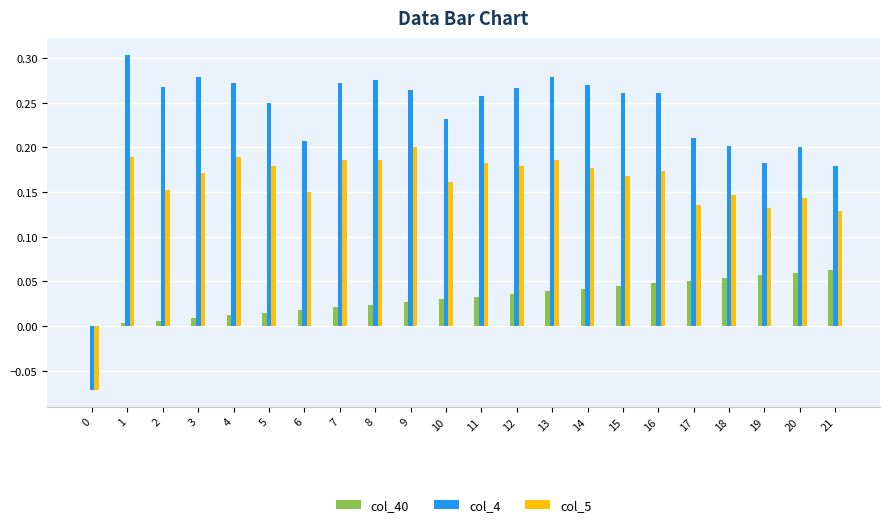

Which series has the largest total across all categories?

col_4